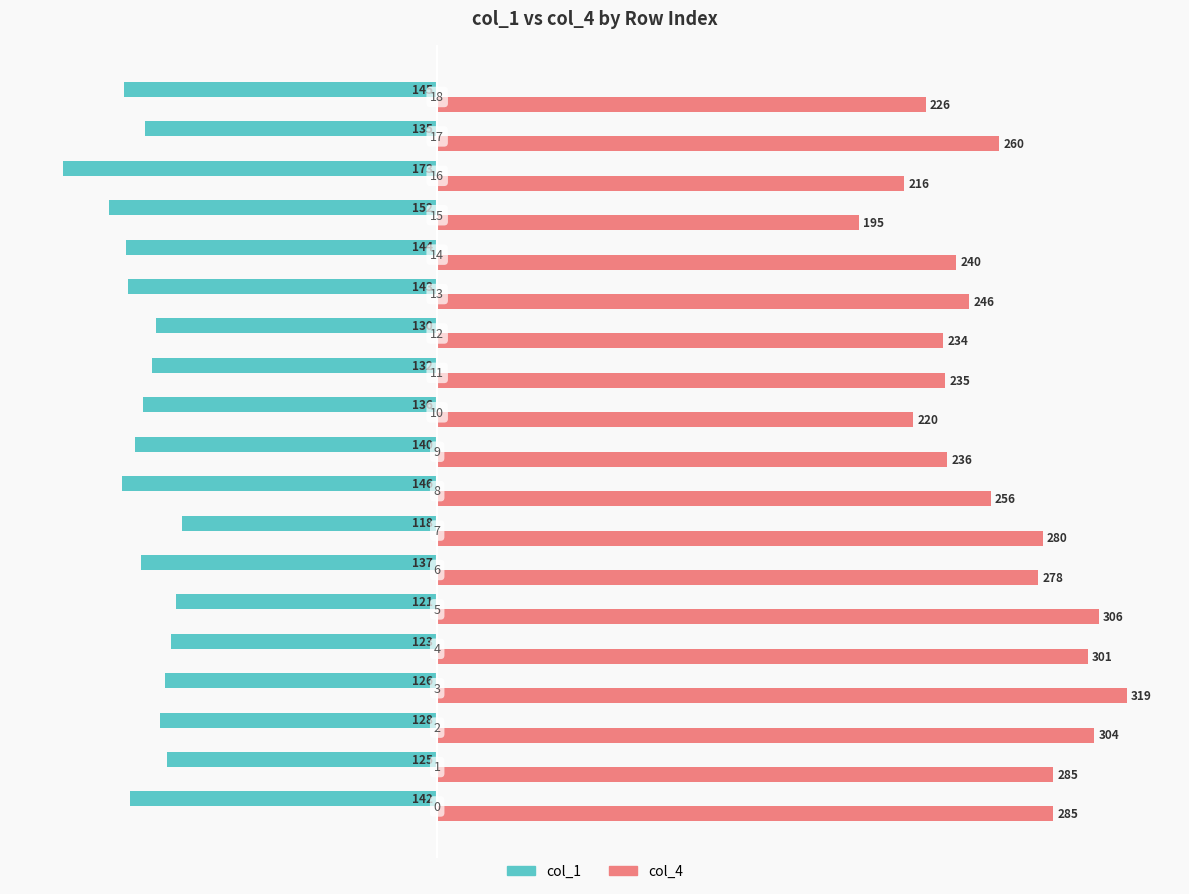

Reading right to left, extract all data points from this chart.

col_1: -145	-135	-173	-152	-144	-143	-130	-132	-136	-140	-146	-118	-137	-121	-123	-126	-128	-125	-142
col_4: 226	260	216	195	240	246	234	235	220	236	256	280	278	306	301	319	304	285	285